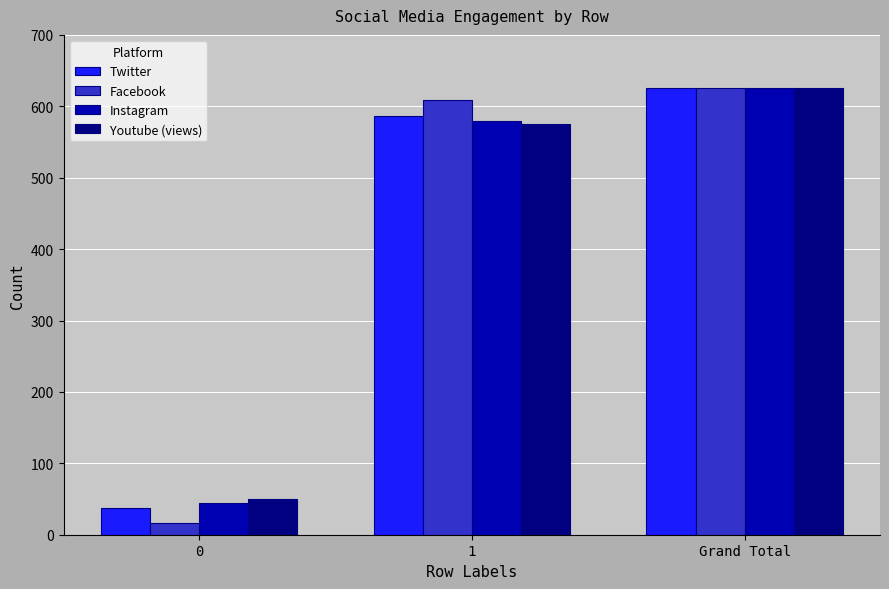

What is the value of the Youtube (views) bar at the 2nd from the left?

575